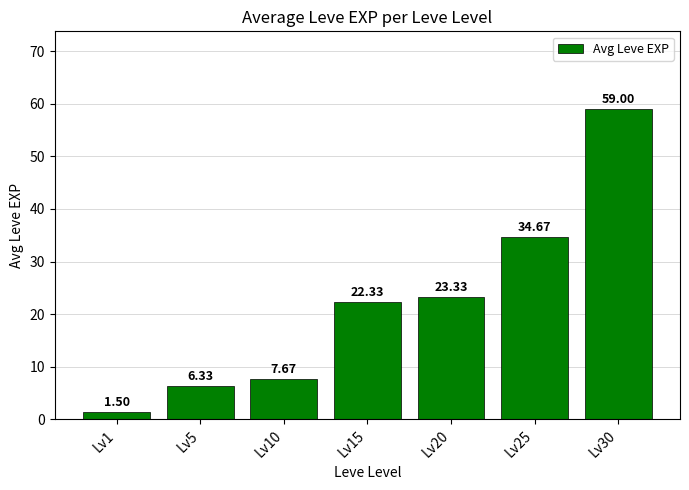

The chart shows a value of 34.7 at Lv25. True or false?

True